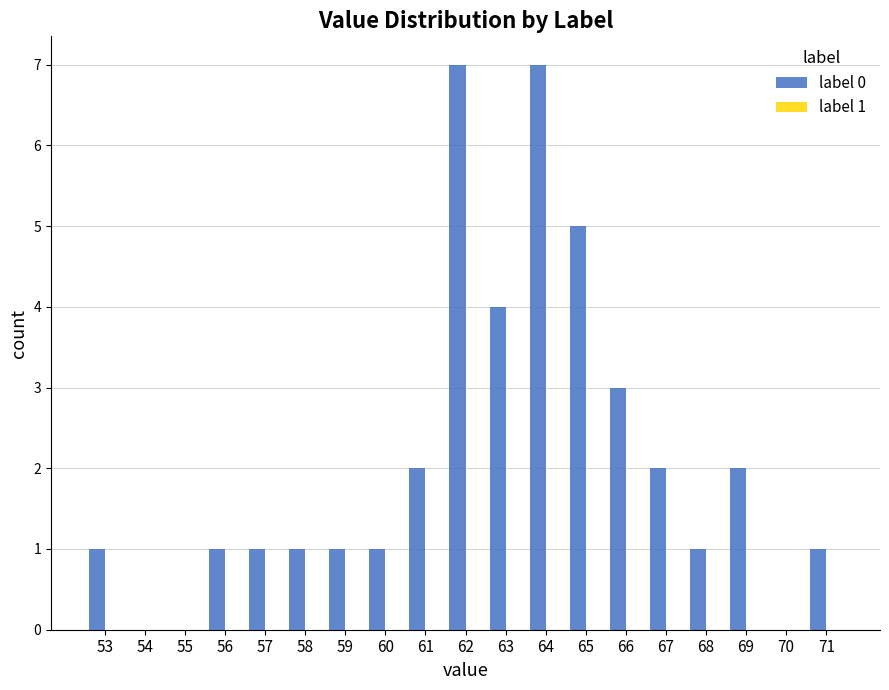

Approximately how many times larger is the value at 61 compared to 69?

1.0